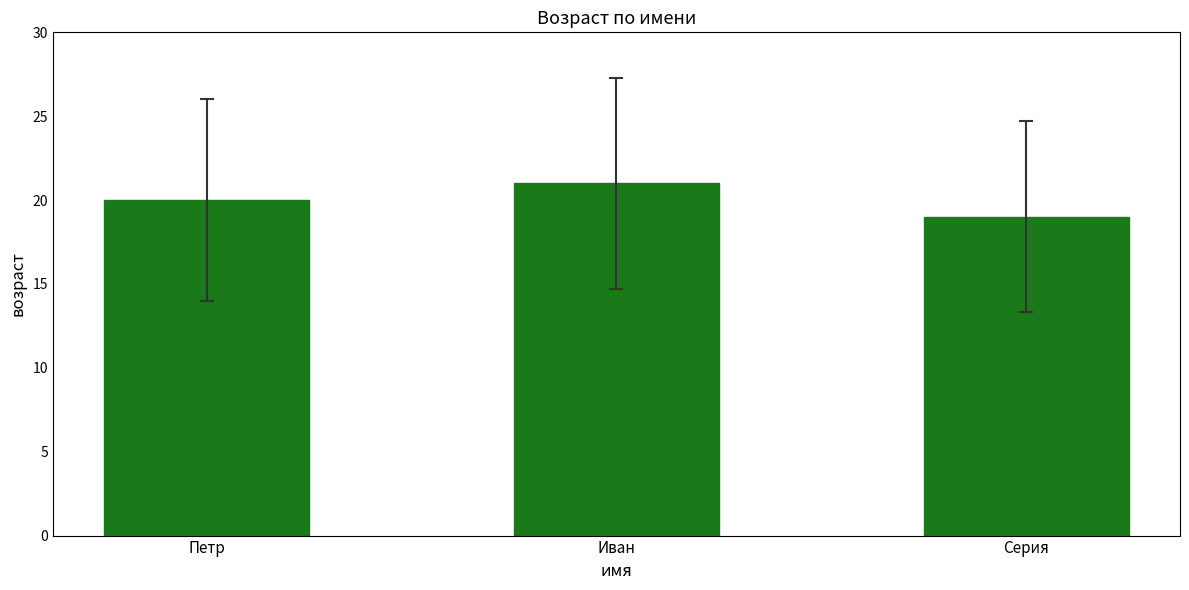

Reading left to right, what are all the values shown in this chart?

Петр=20	Иван=21	Серия=19